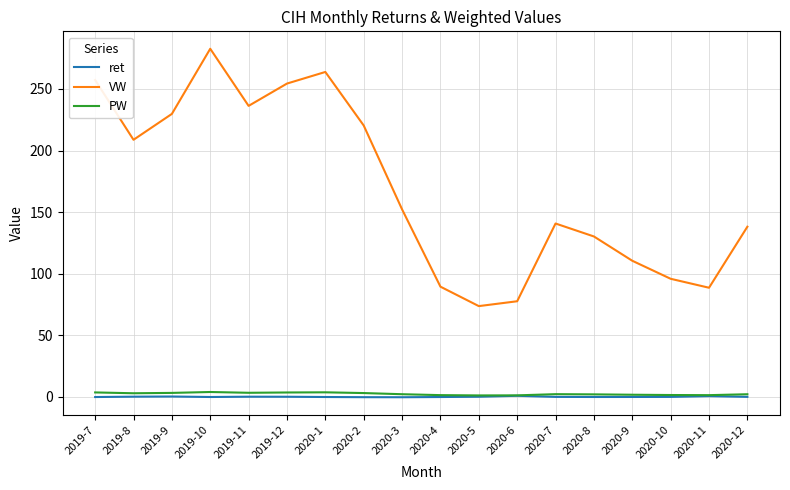

In VW, how many points are lower than both neighbors (excluding endpoints)?

4